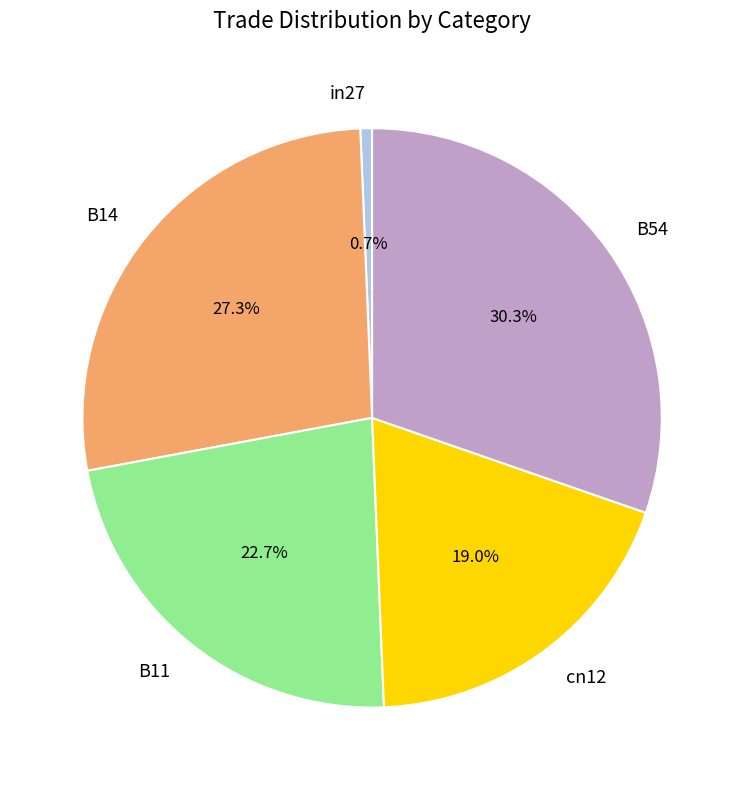

Does any single category account for the majority?

No